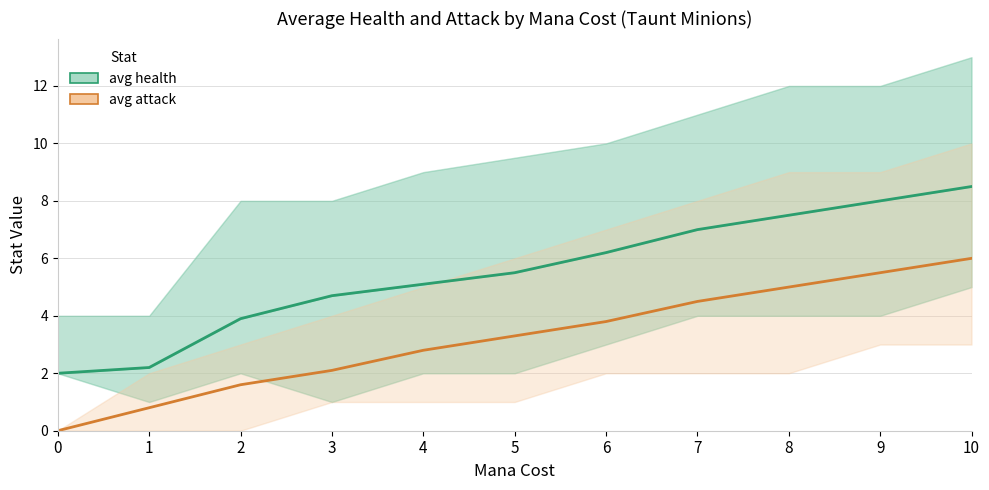

What is the difference between the maximum and minimum values in the avg health series?

6.5